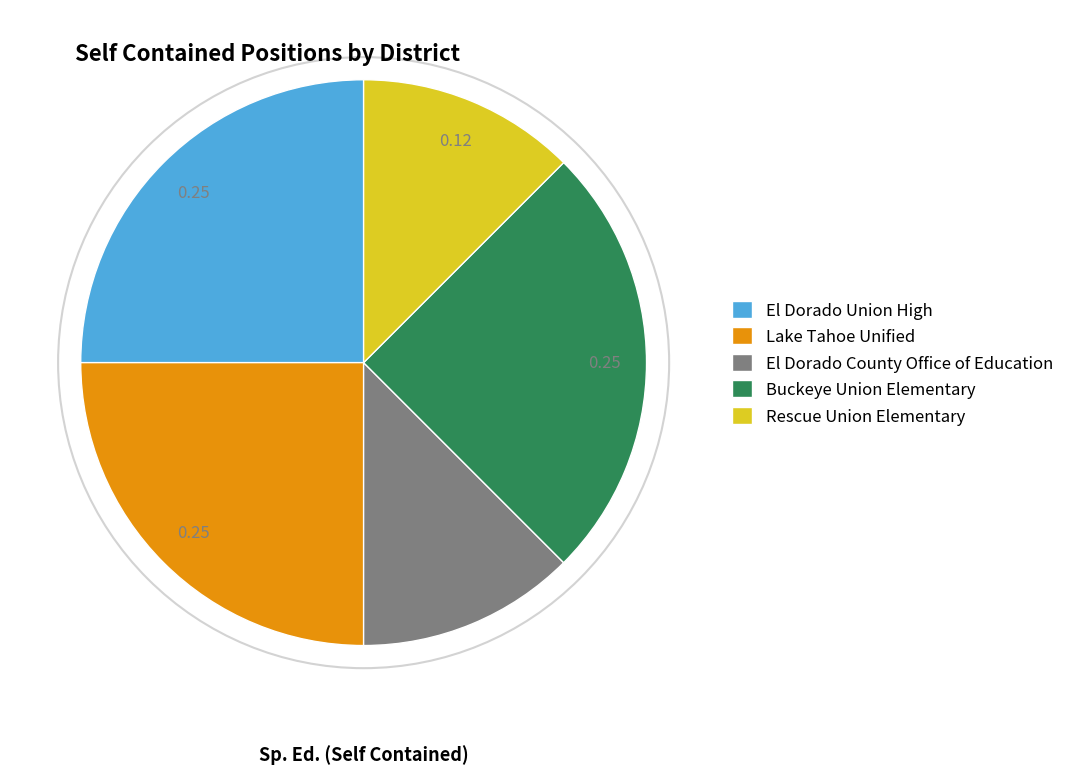

Is the sum of El Dorado County Office of Education and Lake Tahoe Unified greater than half?

No